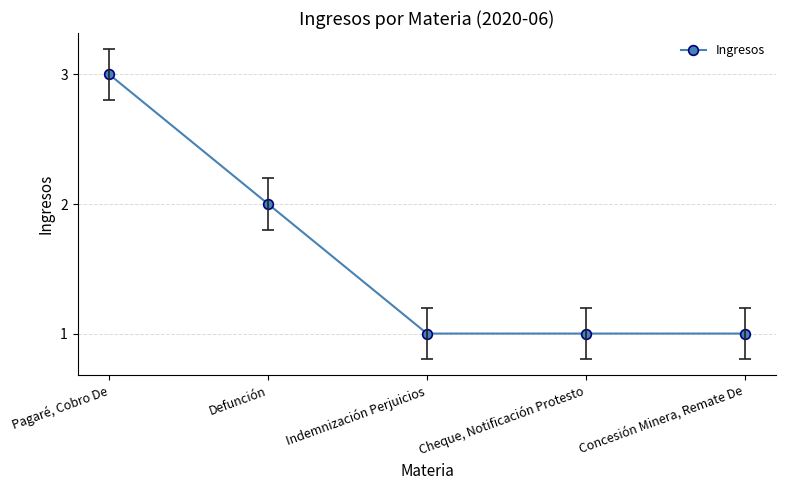

What is the greatest value displayed?

3